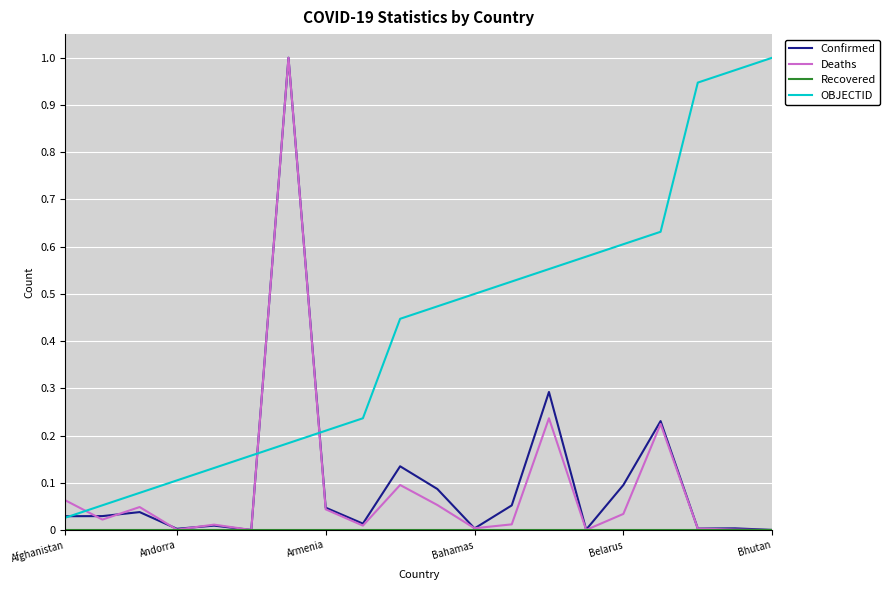

Does the chart have visible grid lines?

Yes